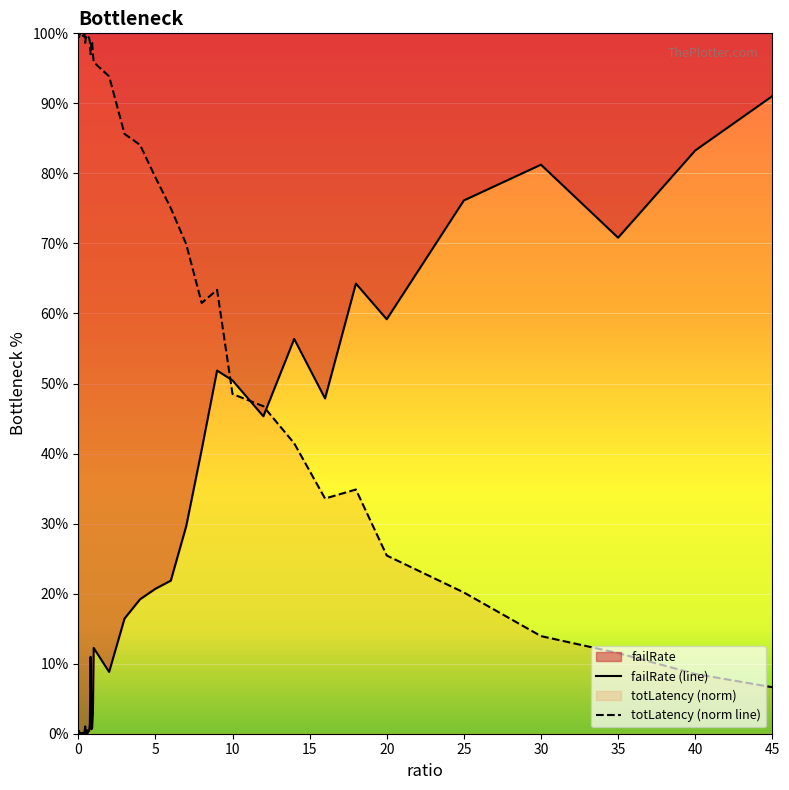

Reading left to right, extract all data points from this chart.

failRate: 0.0	0.4	0.0	0.1	0.0	0.1	0.0	0.0	0.2	1.0	0.0	0.5	0.1	0.3	0.4	1.4	11.0	0.6	0.9	3.1	12.2	8.8	16.4	19.2	20.7	21.9	29.6	40.5	51.9	50.4	45.3	56.4	47.9	64.3	59.2	76.1	81.2	70.8	83.3	91.0
totLatency: 100.0	99.5	100.0	99.9	100.0	99.8	99.6	99.7	99.9	98.6	99.5	99.4	99.7	99.5	99.3	98.8	97.0	98.9	98.7	97.0	95.9	93.8	85.6	84.1	79.4	75.0	69.9	61.5	63.4	48.5	46.8	41.5	33.6	34.9	25.4	20.2	13.9	11.5	8.5	6.6